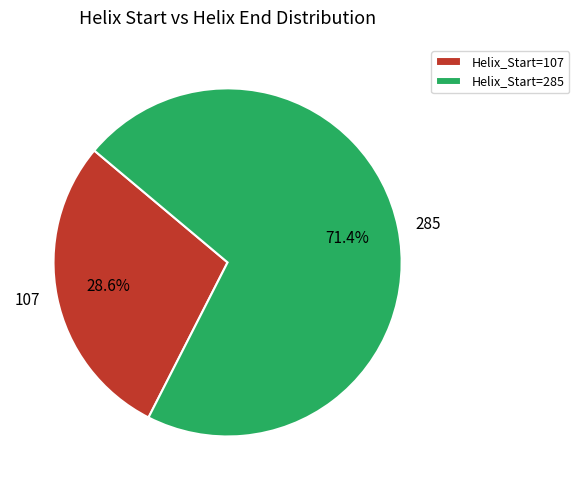

How many segments does this pie chart have?

2